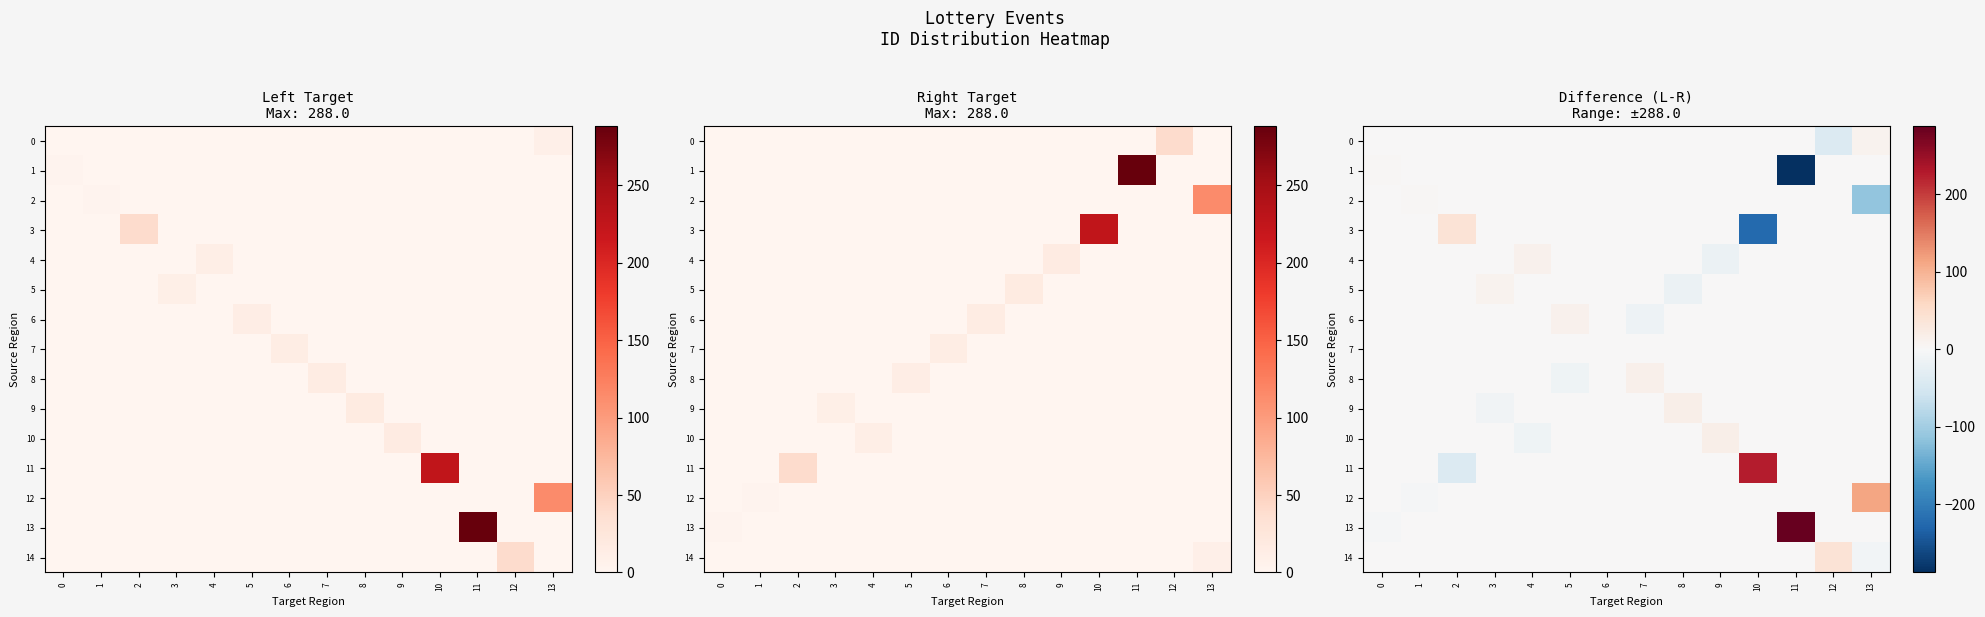

True or false: 2 has a value of 0 at 11.

True